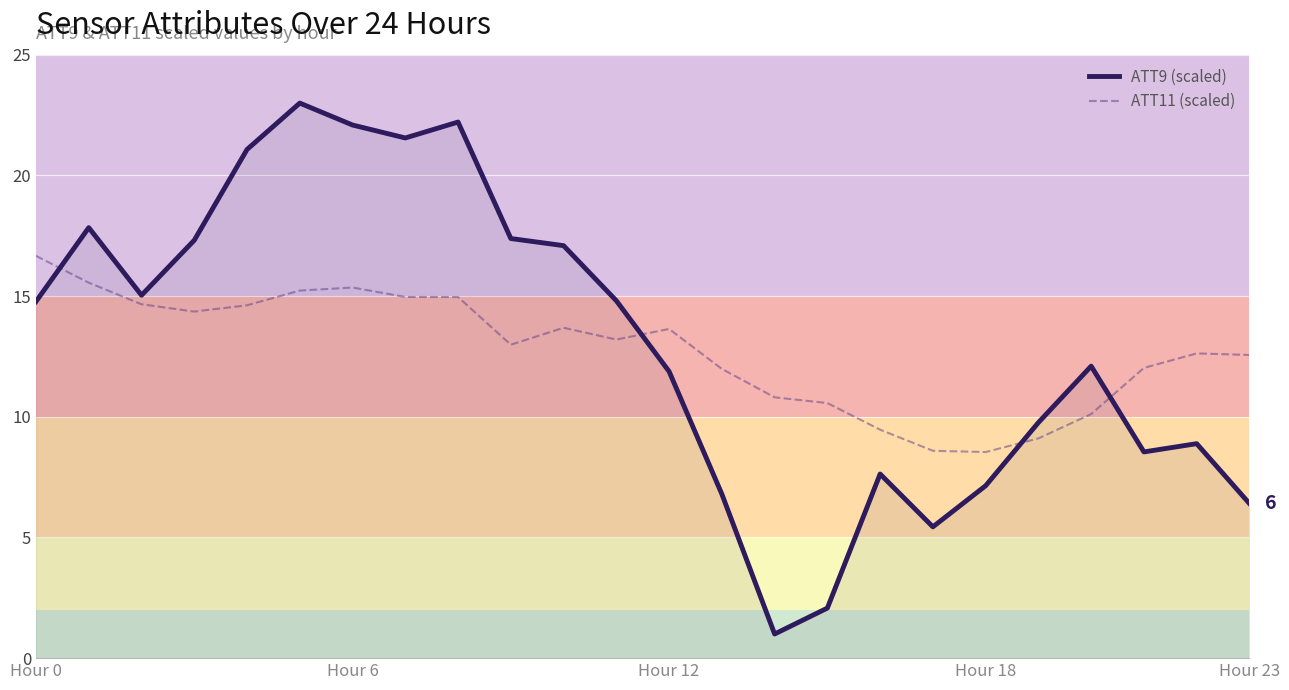

Which series has the widest spread of values?

ATT9 (scaled)